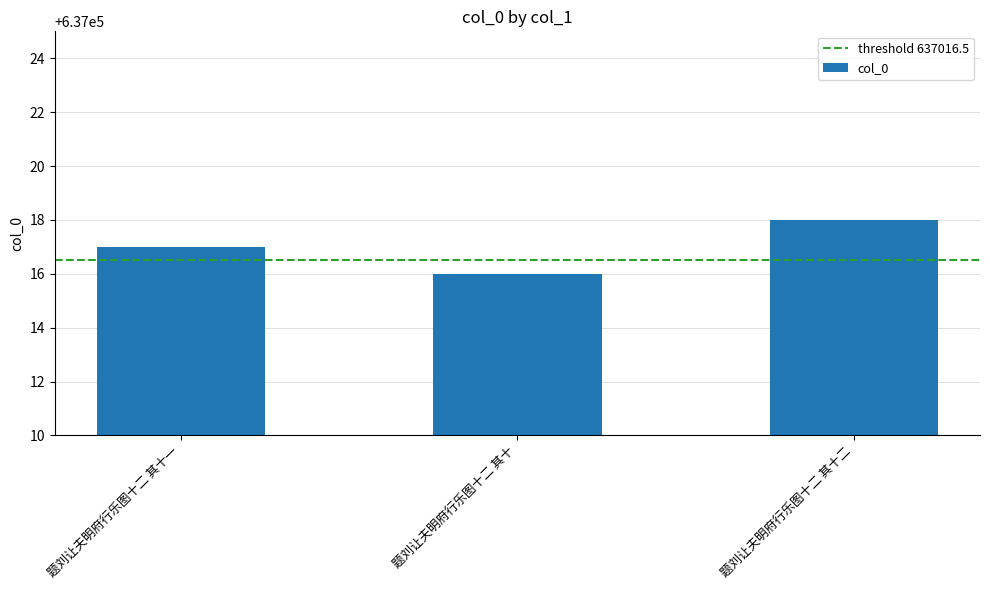

What is the difference between the values at 题刘让夫明府行乐图十二 其十 and 题刘让夫明府行乐图十二 其十二?

2